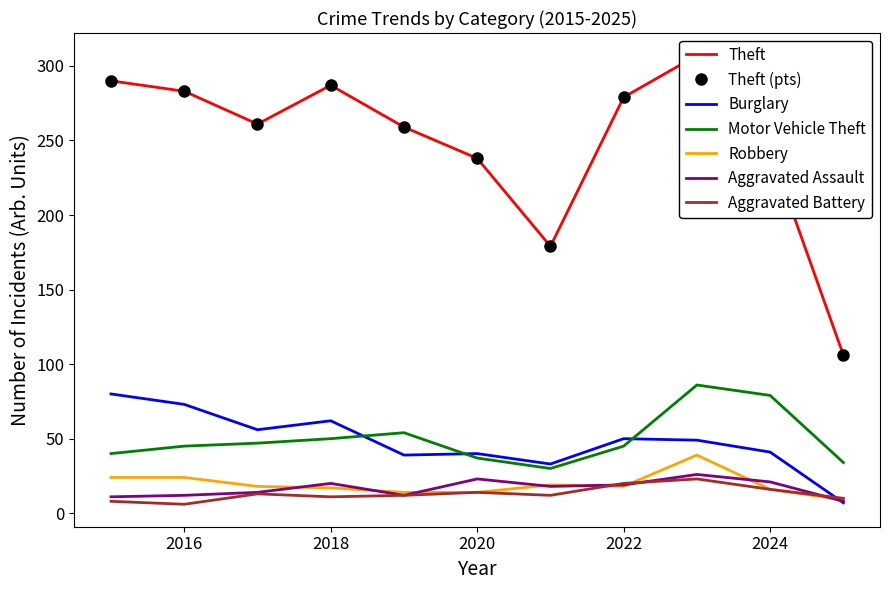

What is the minimum value for Motor Vehicle Theft?

30